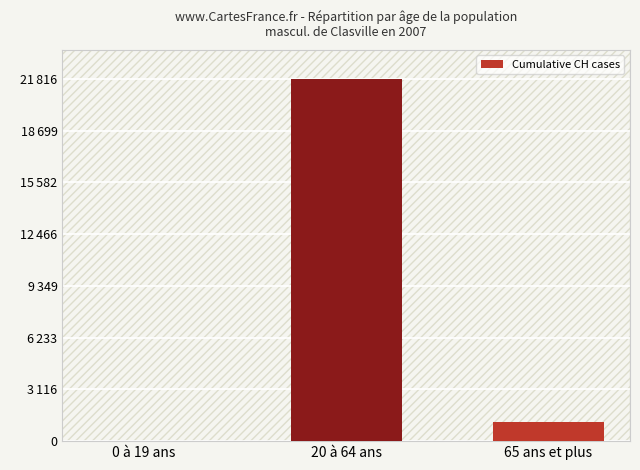

How many data points are less than 1145?

1